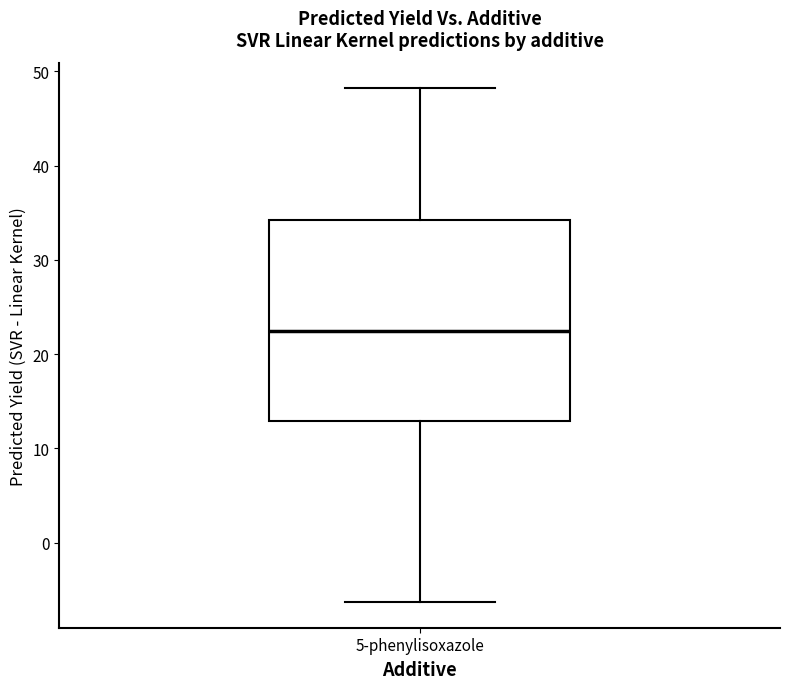

Where does the lower whisker of the box for 5-phenylisoxazole end on the y-axis? The values are not printed on the chart, so give them approximately, as read against the axis.

-6